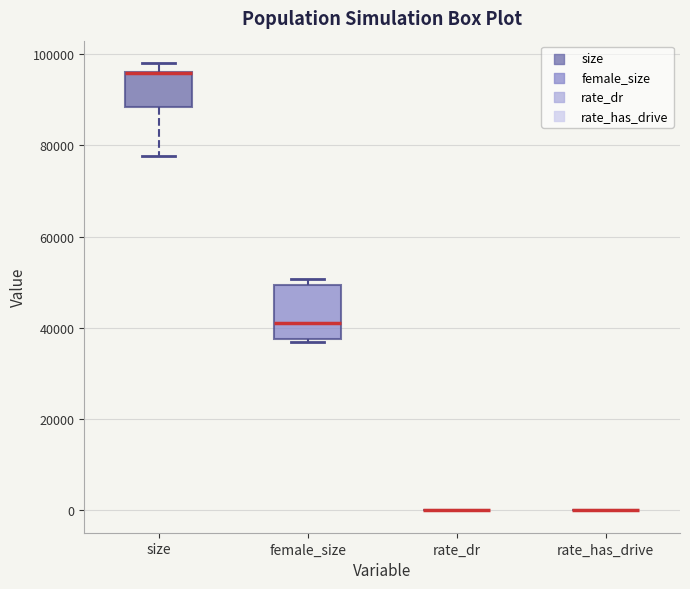

Which box is the tallest, from its lower edge to its upper edge?

female_size